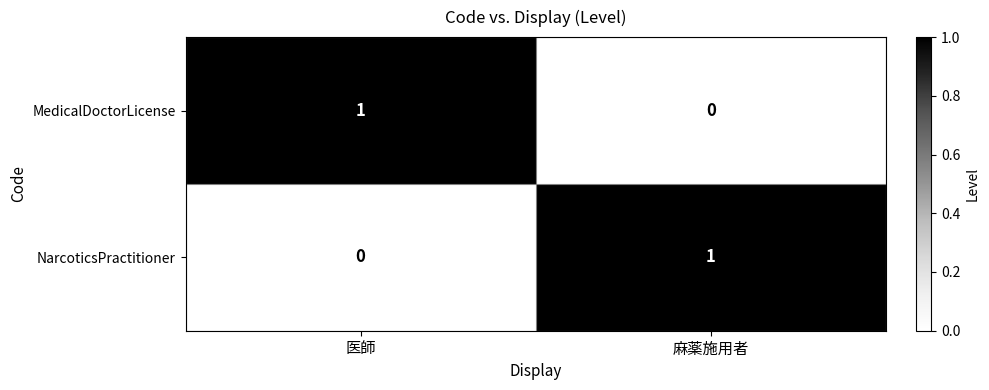

What is the difference between the highest and lowest values at 医師?

1